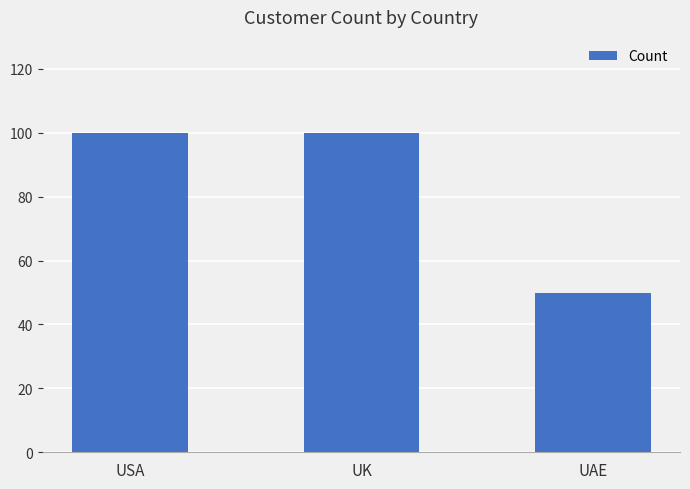

The chart shows a value of 50 at UAE. True or false?

True